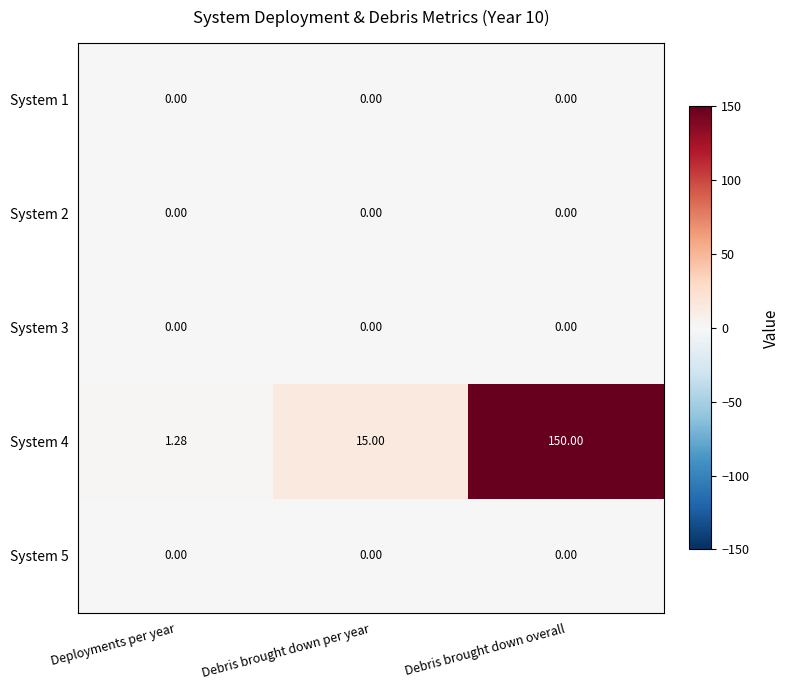

At which category is the sum across all series the highest?

Debris brought down overall